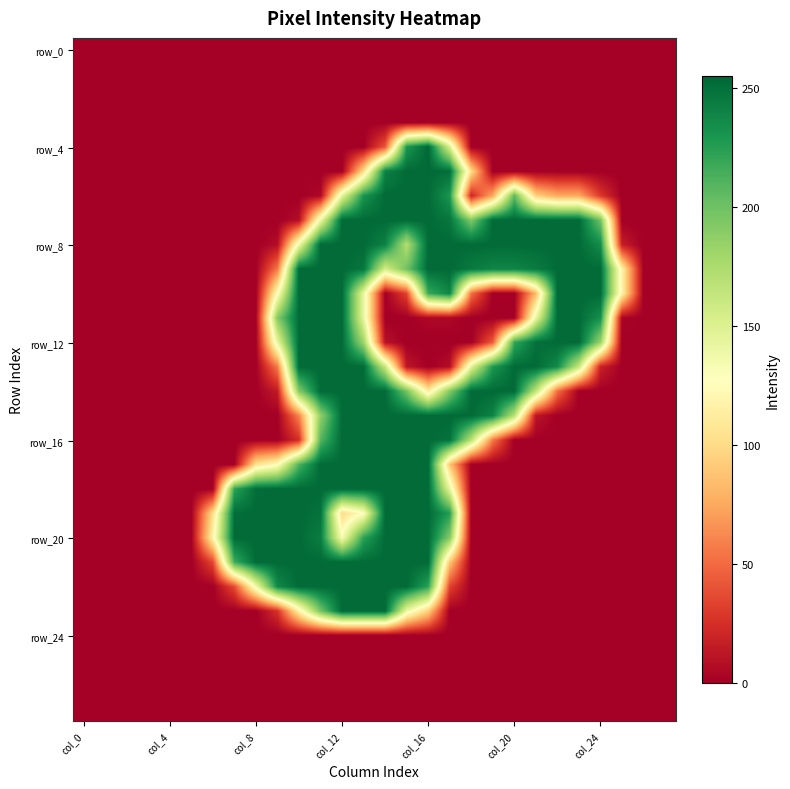

At how many categories does at least one series exceed 233?

18